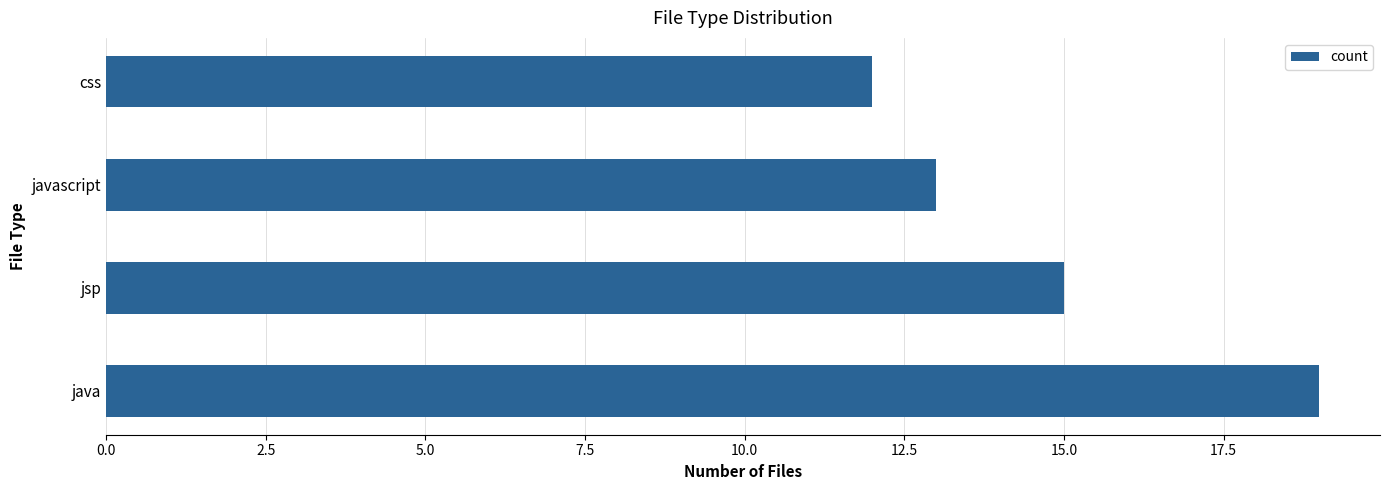

Which has a higher value, javascript or jsp?

jsp